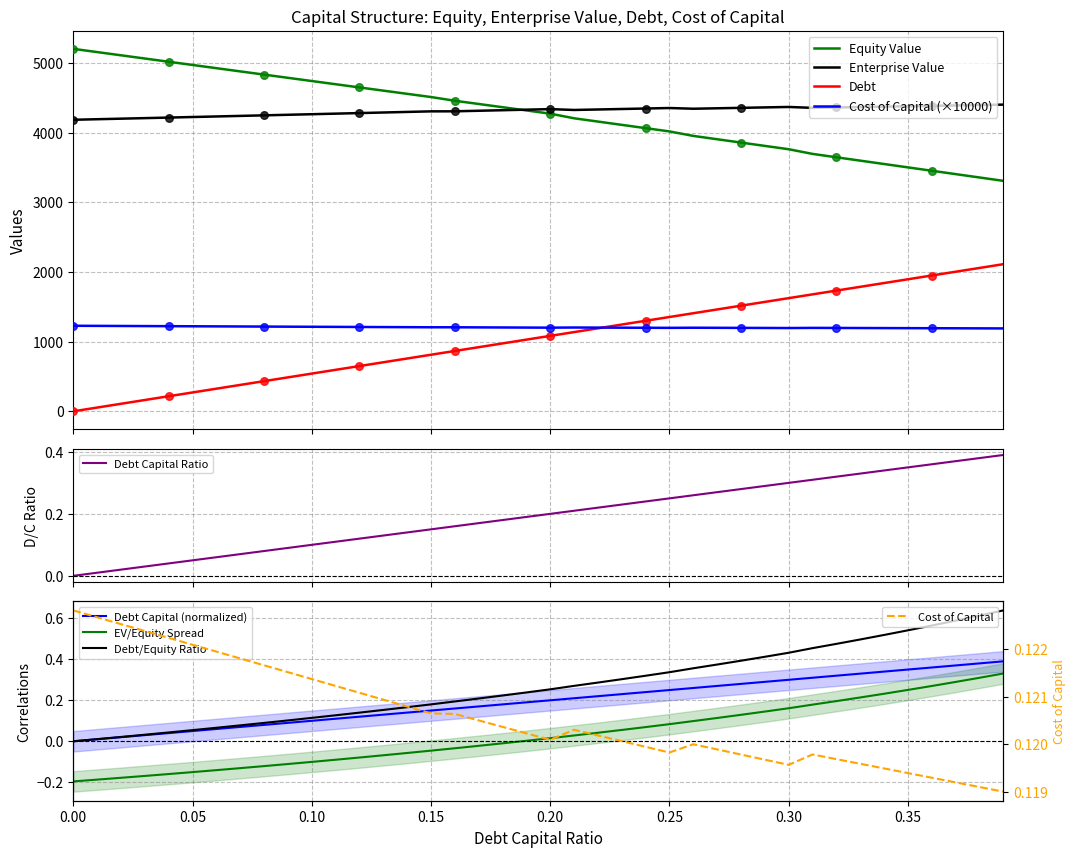

What is the total value across all series at 0.25?

10923.5